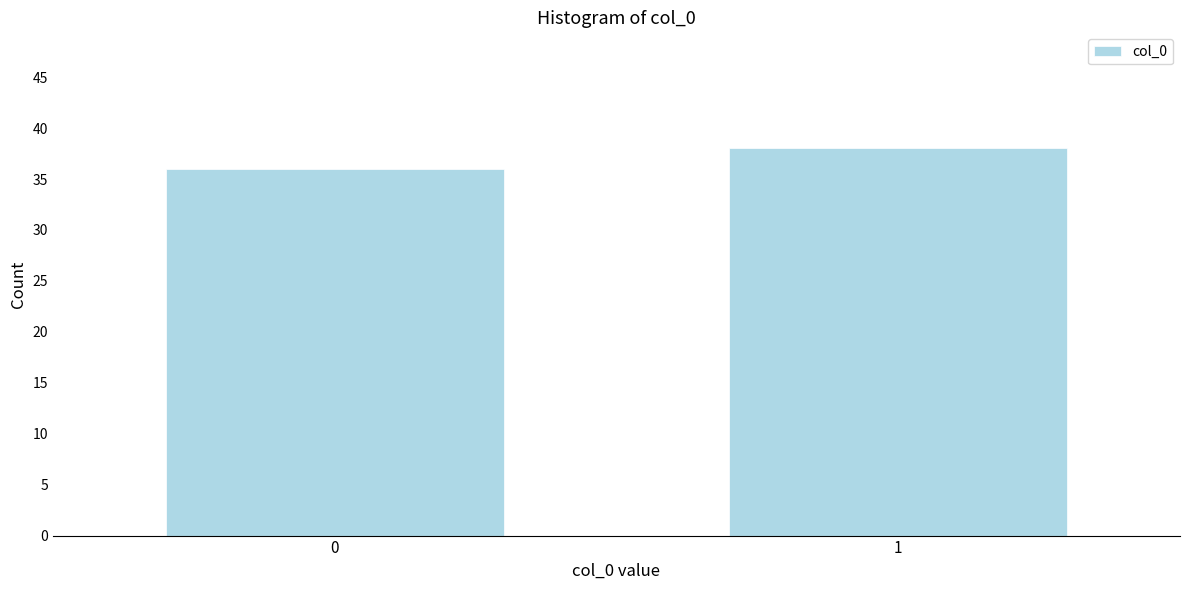

Reading left to right, extract all data points from this chart.

0=36	1=38